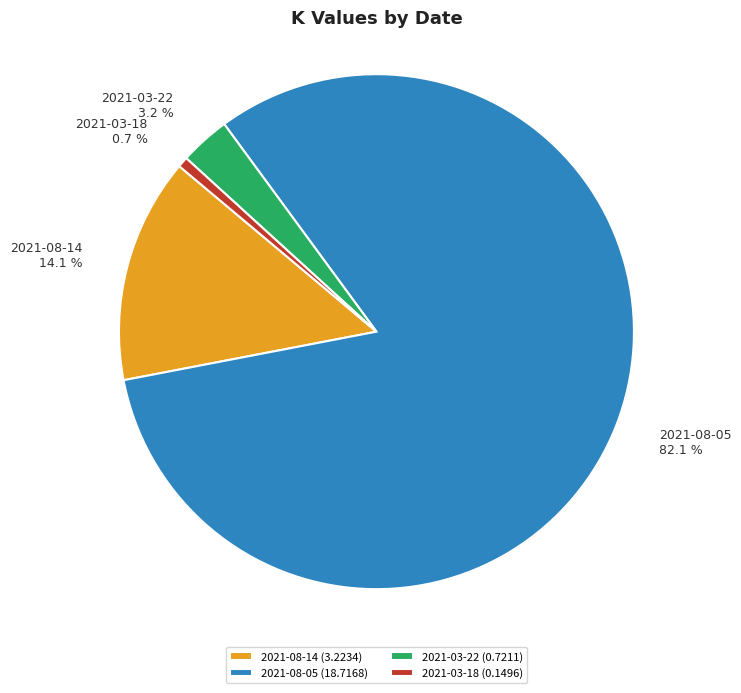

Rank the categories by value from lowest to highest.

2021-03-18, 2021-03-22, 2021-08-14, 2021-08-05